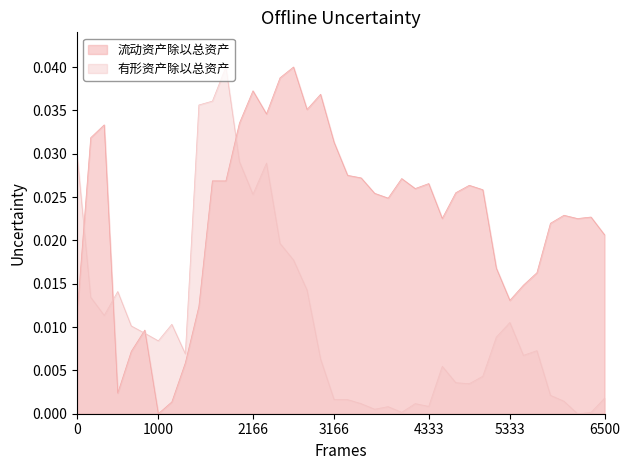

In 流动资产除以总资产, how many points are lower than both neighbors (excluding endpoints)?

10